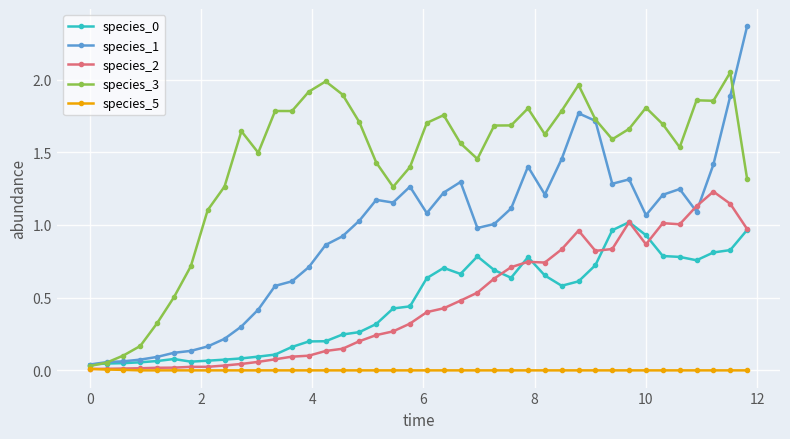

Which series has the largest range (max minus min)?

species_1